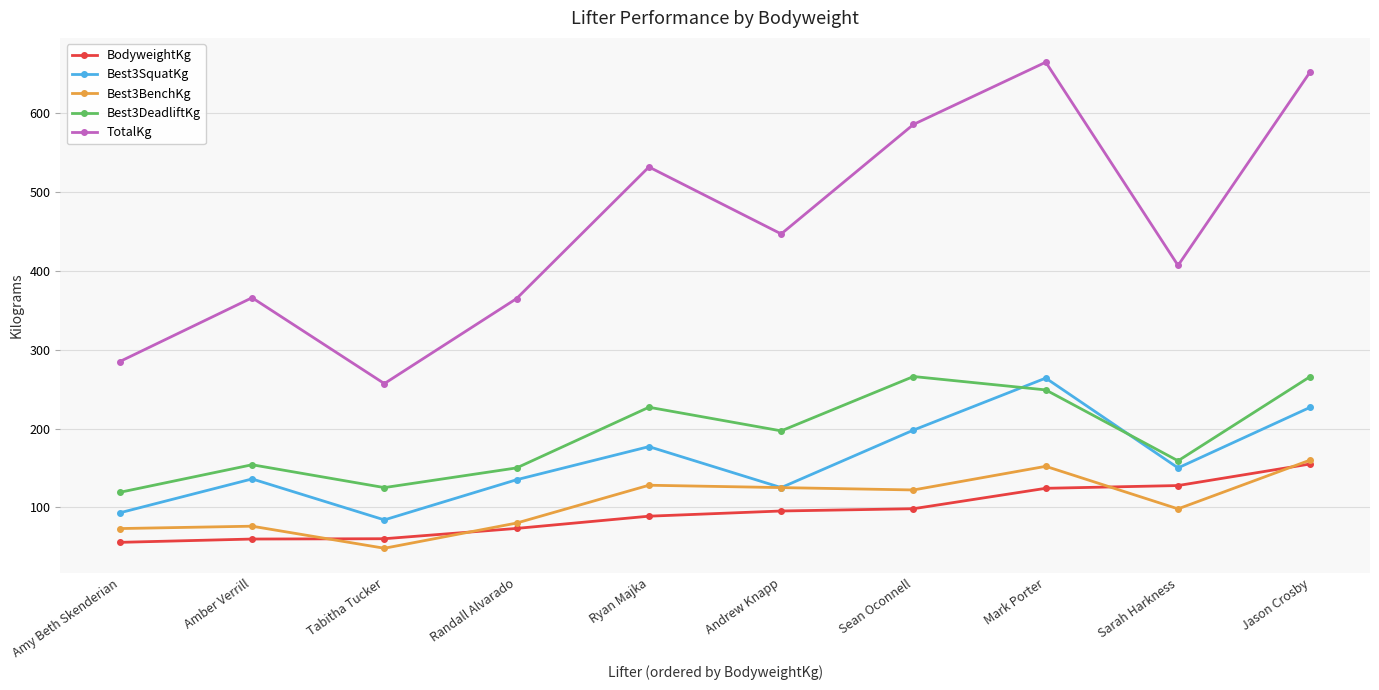

The Best3SquatKg series shows 84.0 at Tabitha Tucker. True or false?

True